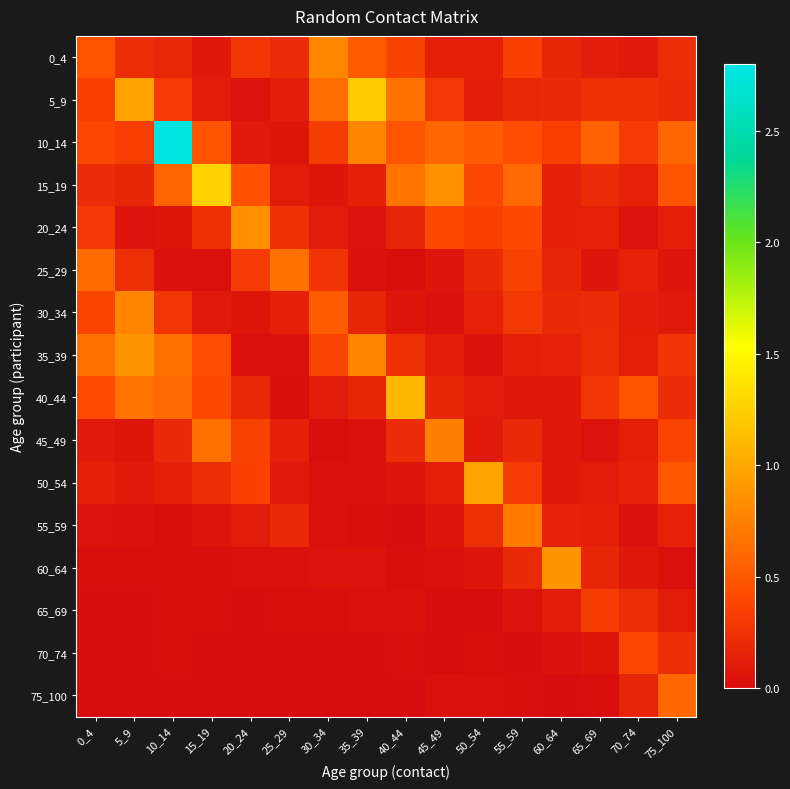

What is the spread (max minus min) of values at 15_19?

1.3